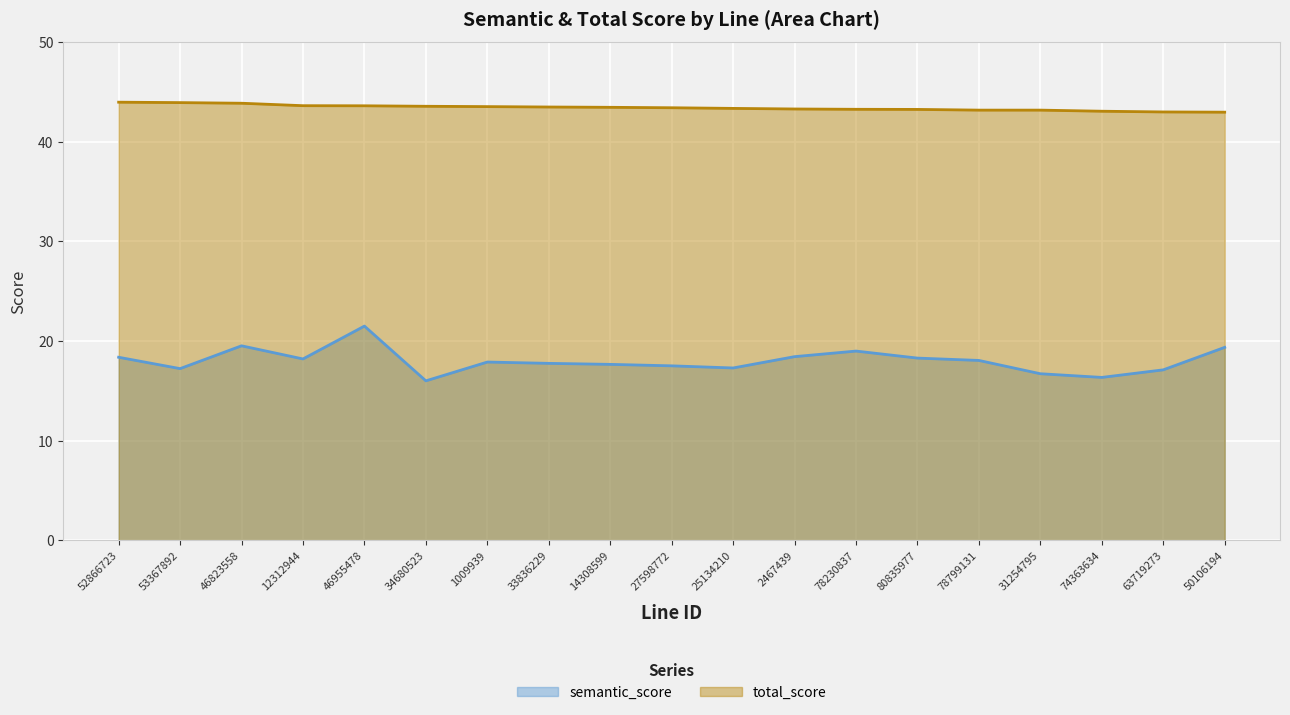

How many series are shown in this chart?

2